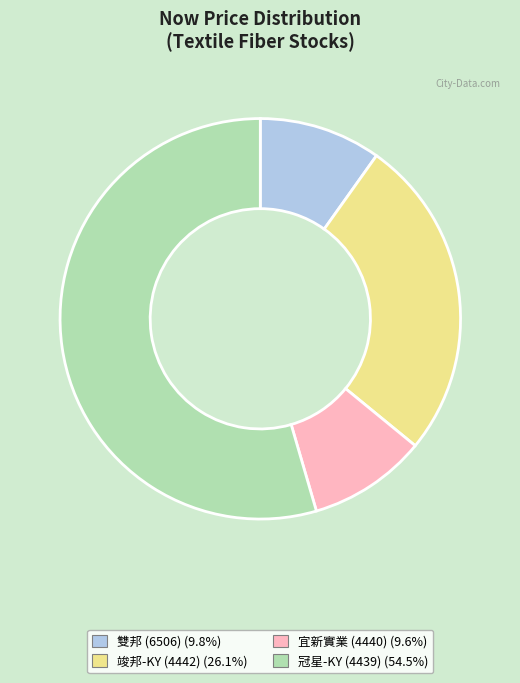

Does any single category account for the majority?

Yes